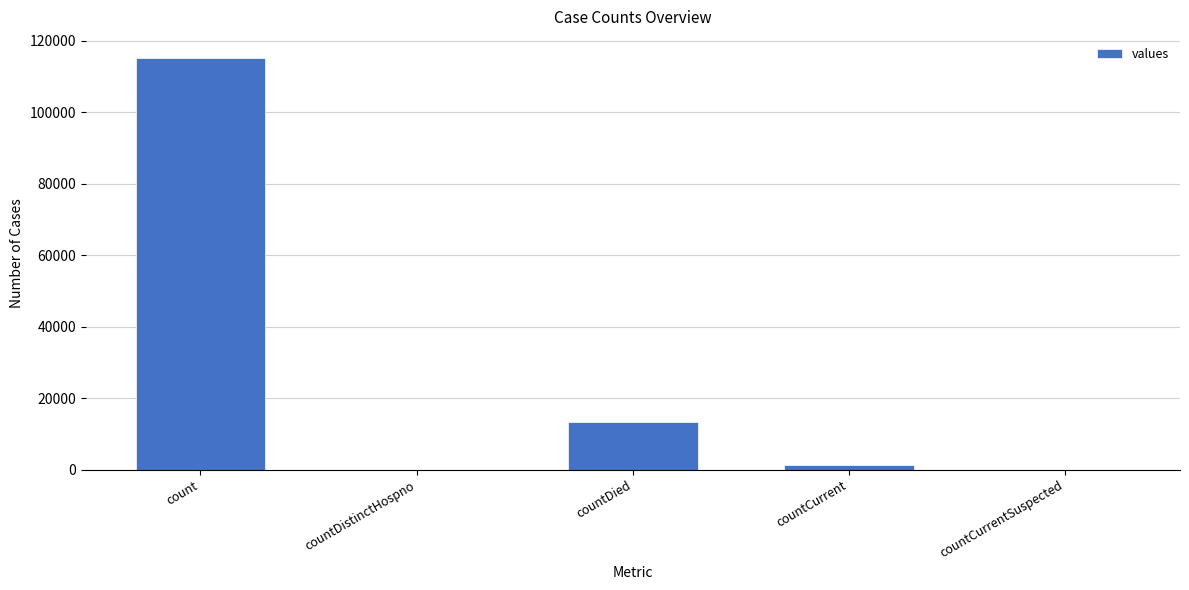

The chart shows a value of 115379 at count. True or false?

True